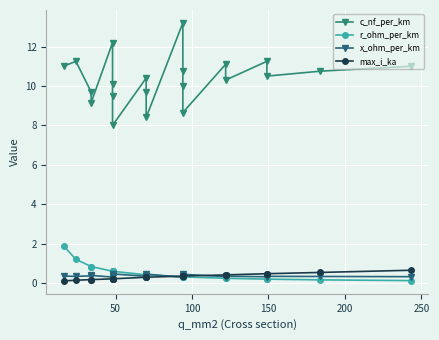

Reading left to right, extract all data points from this chart.

c_nf_per_km: 11.0	11.2	9.7	9.2	12.2	10.1	9.5	8.0	10.4	9.7	8.4	13.2	10.8	10.0	8.7	11.1	10.3	11.2	10.5	10.8	11.0
r_ohm_per_km: 1.9	1.2	0.8	0.8	0.6	0.6	0.6	0.6	0.4	0.4	0.4	0.3	0.3	0.3	0.3	0.2	0.2	0.2	0.2	0.2	0.1
x_ohm_per_km: 0.3	0.3	0.4	0.4	0.3	0.3	0.4	0.5	0.3	0.4	0.5	0.3	0.3	0.3	0.4	0.3	0.3	0.3	0.3	0.3	0.3
max_i_ka: 0.1	0.1	0.2	0.2	0.2	0.2	0.2	0.2	0.3	0.3	0.3	0.3	0.3	0.3	0.3	0.4	0.4	0.5	0.5	0.5	0.6